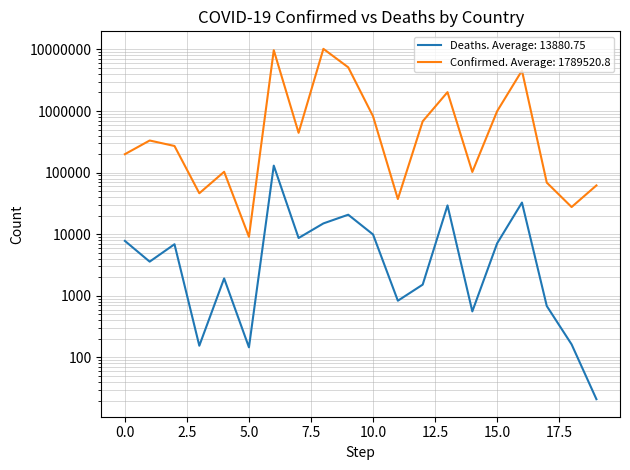

How many lines are shown in the chart?

2